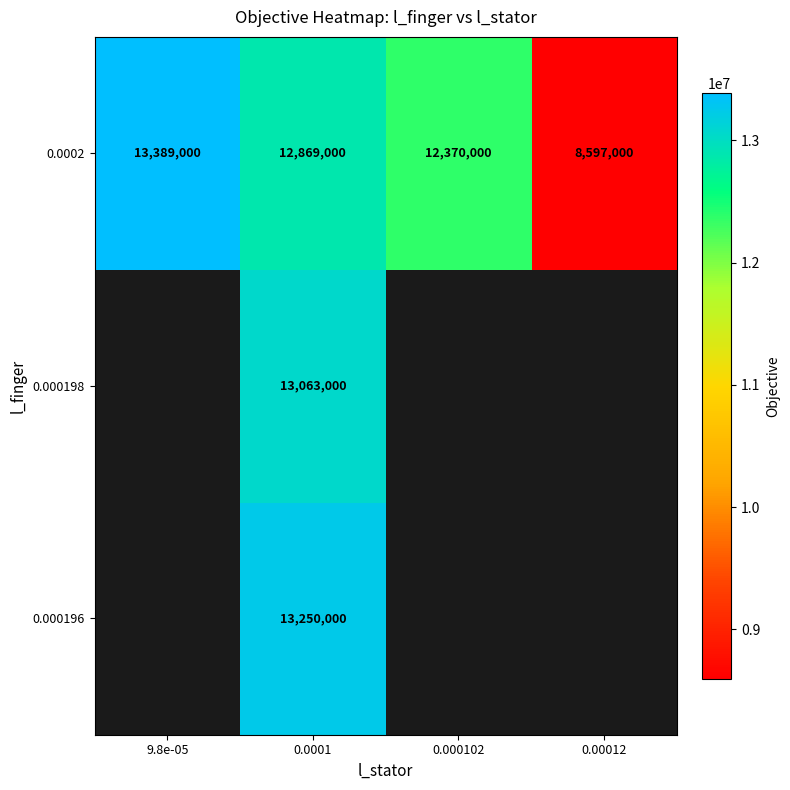

What is the total value across all series at 0.0001?

39182000